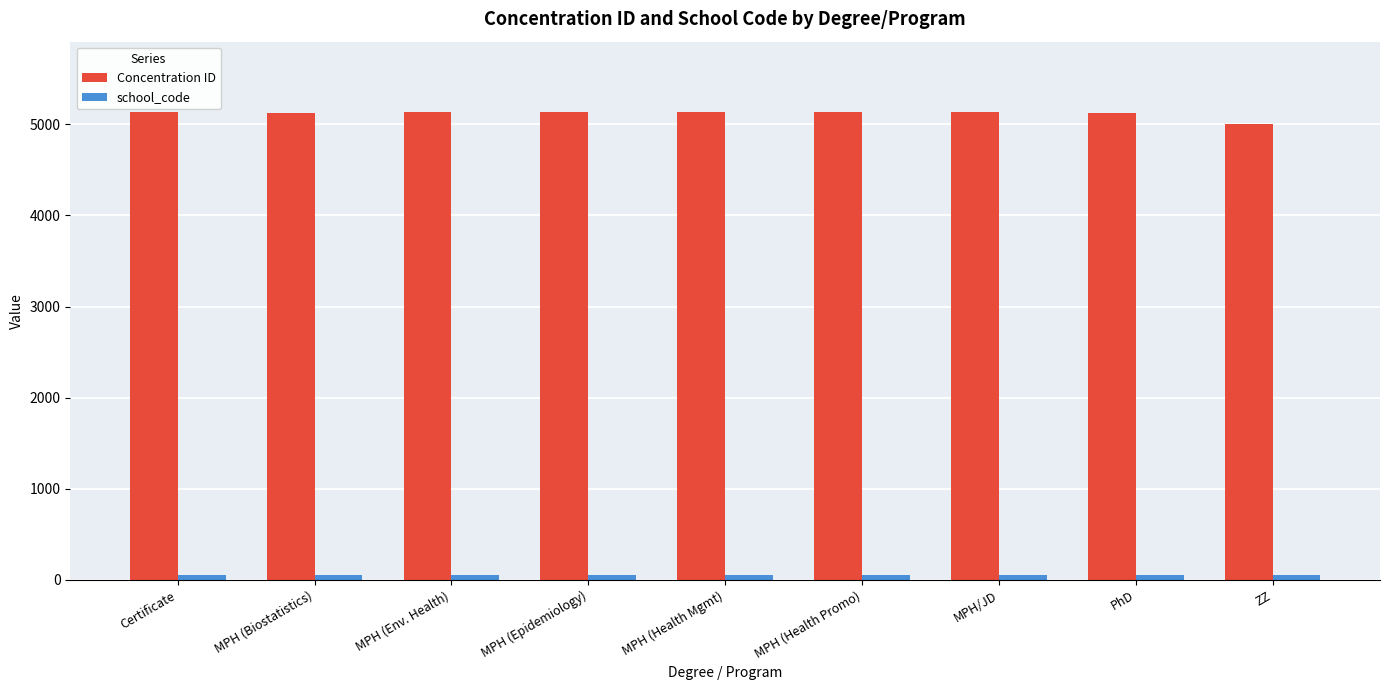

What is the sum of all Concentration ID values?

46056